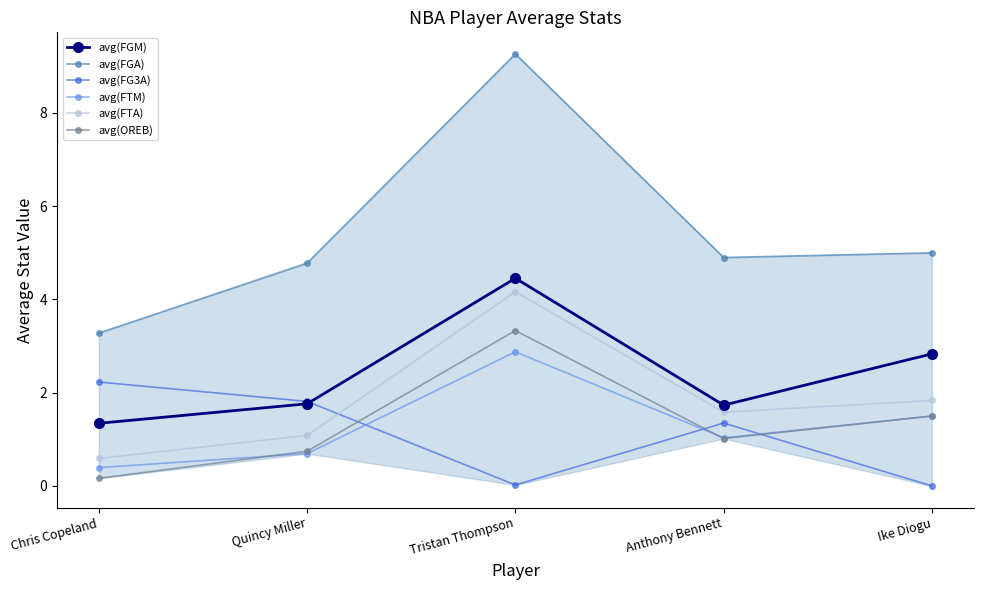

What is the label of the 3rd point from the right?

Tristan Thompson